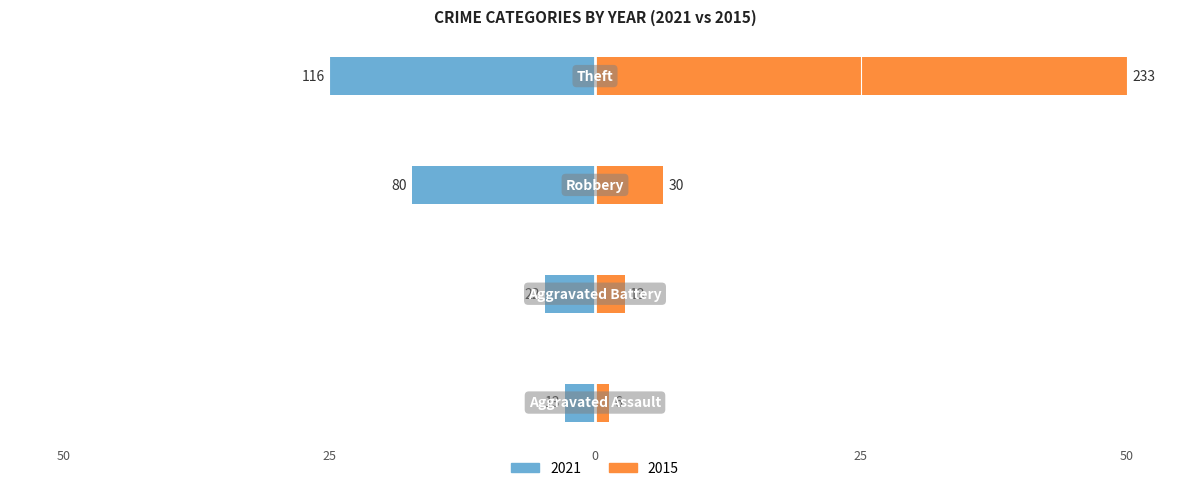

Is it true that 2015 equals 50.0 at Theft?

True